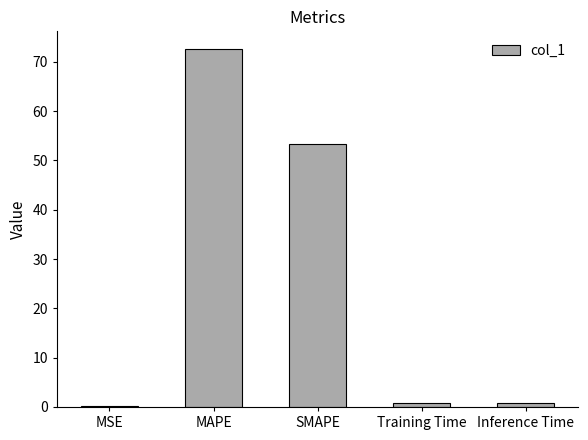

Which label corresponds to the largest value in the chart?

MAPE